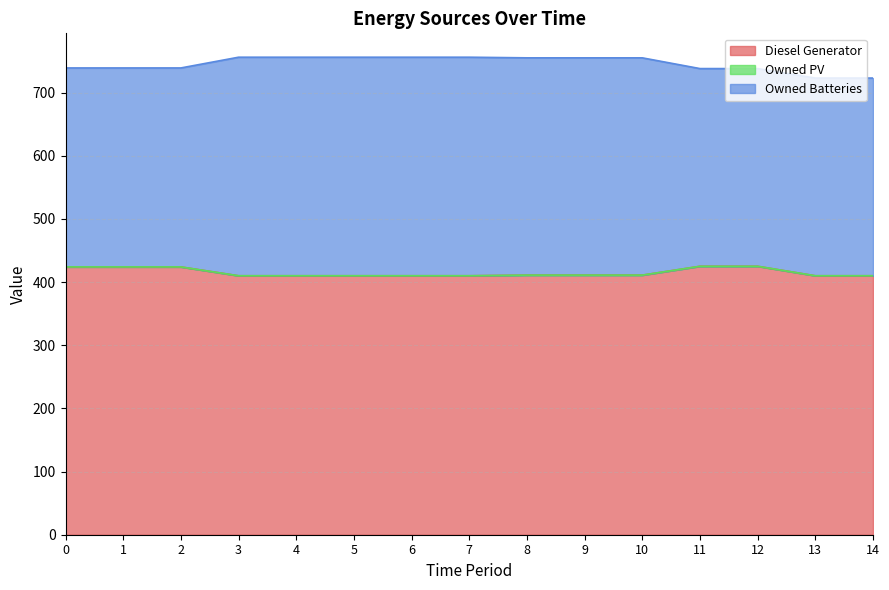

Is it true that Diesel Generator equals 410 at 7?

True